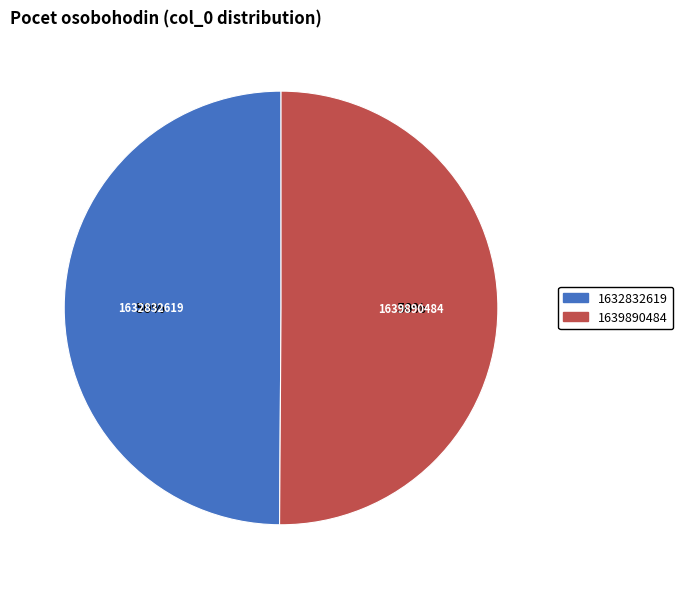

To the nearest percent, what is the average slice percentage?

50%